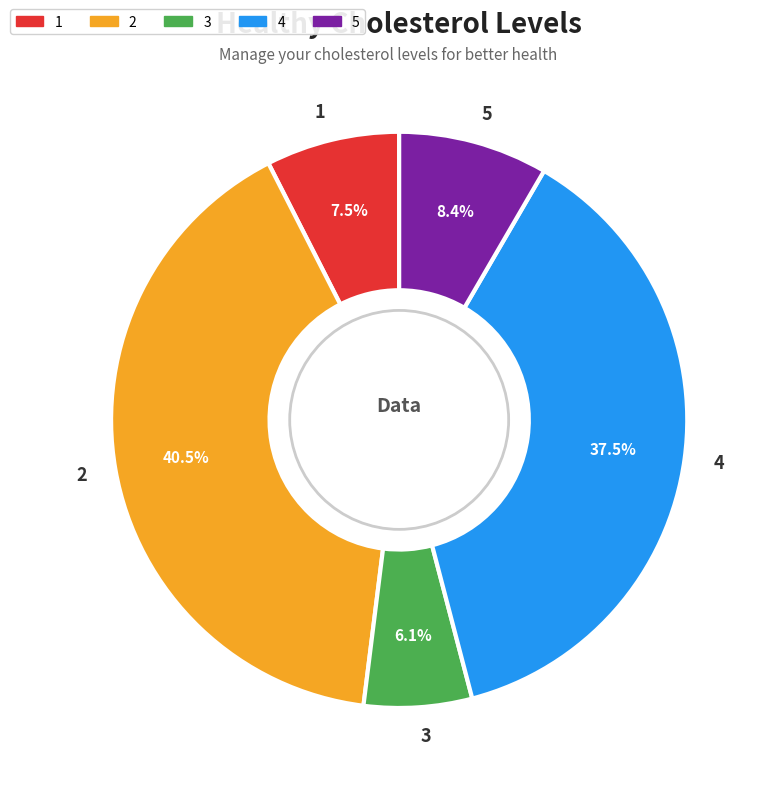

To the nearest percent, what is the difference between the 3 and 5 slice percentages?

2%